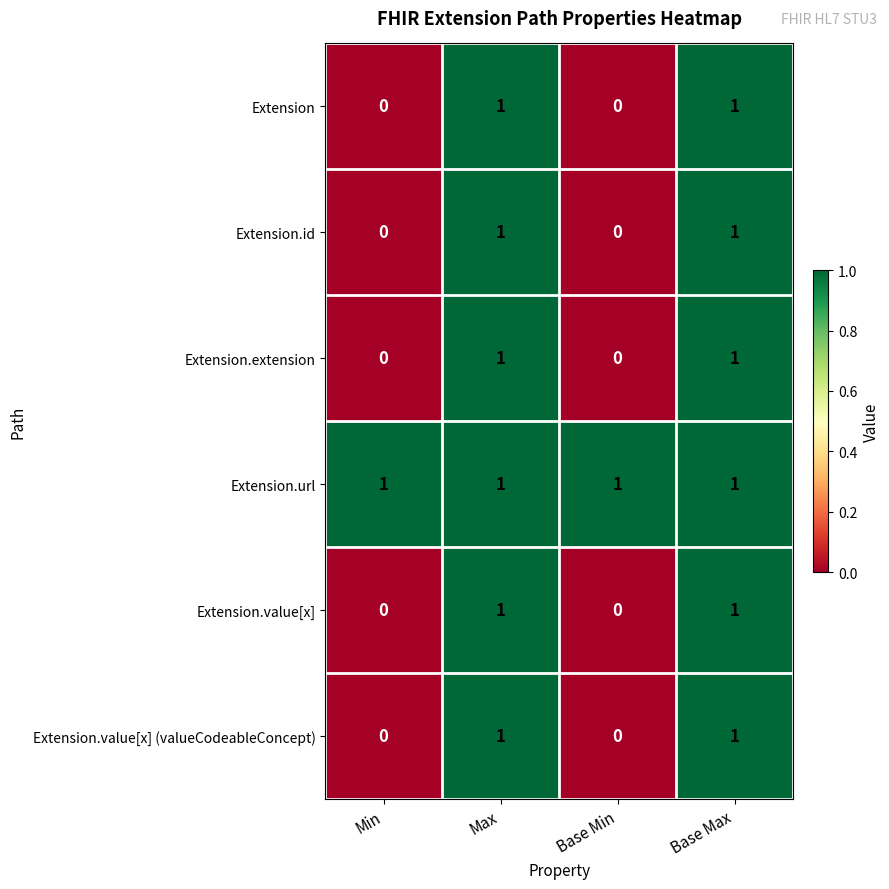

Reading right to left, what are all the values shown in this chart?

Extension: 1	0	1	0
Extension.id: 1	0	1	0
Extension.extension: 1	0	1	0
Extension.url: 1	1	1	1
Extension.value[x]: 1	0	1	0
Extension.value[x] (valueCodeableConcept): 1	0	1	0